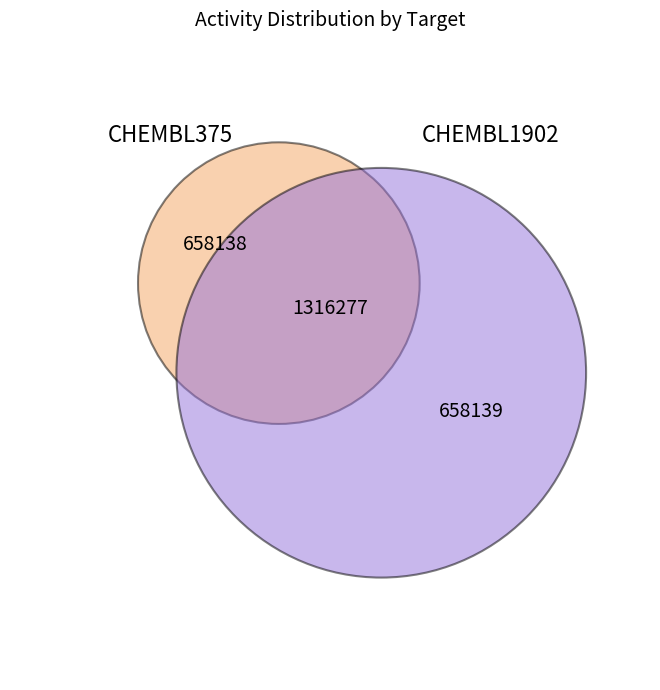

Combined, do CHEMBL1902 and CHEMBL375 account for over 50%?

Yes